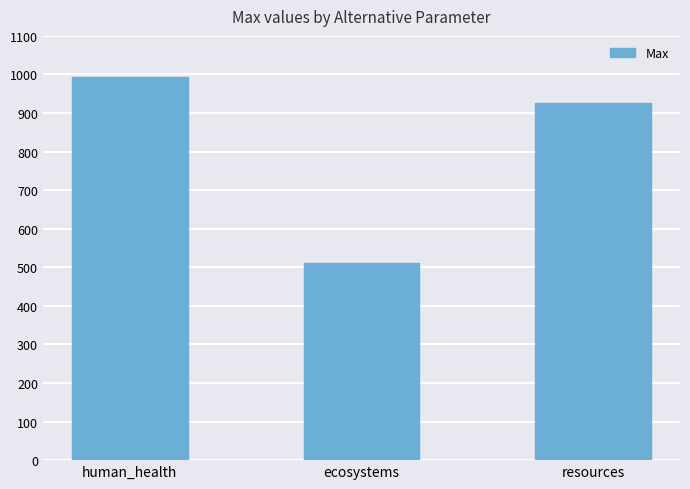

Where is the data nearest to the value 751?

resources